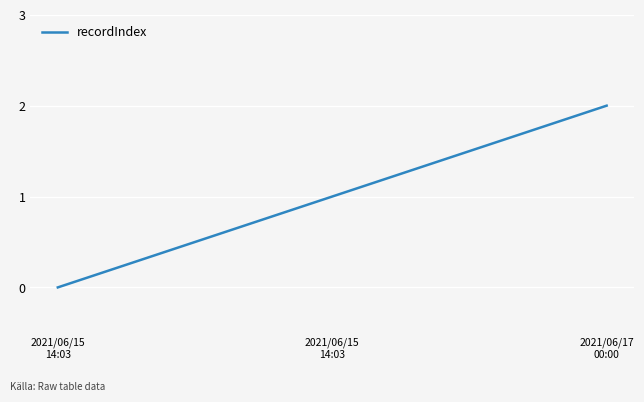

Reading left to right, what are all the values shown in this chart?

0	1	2